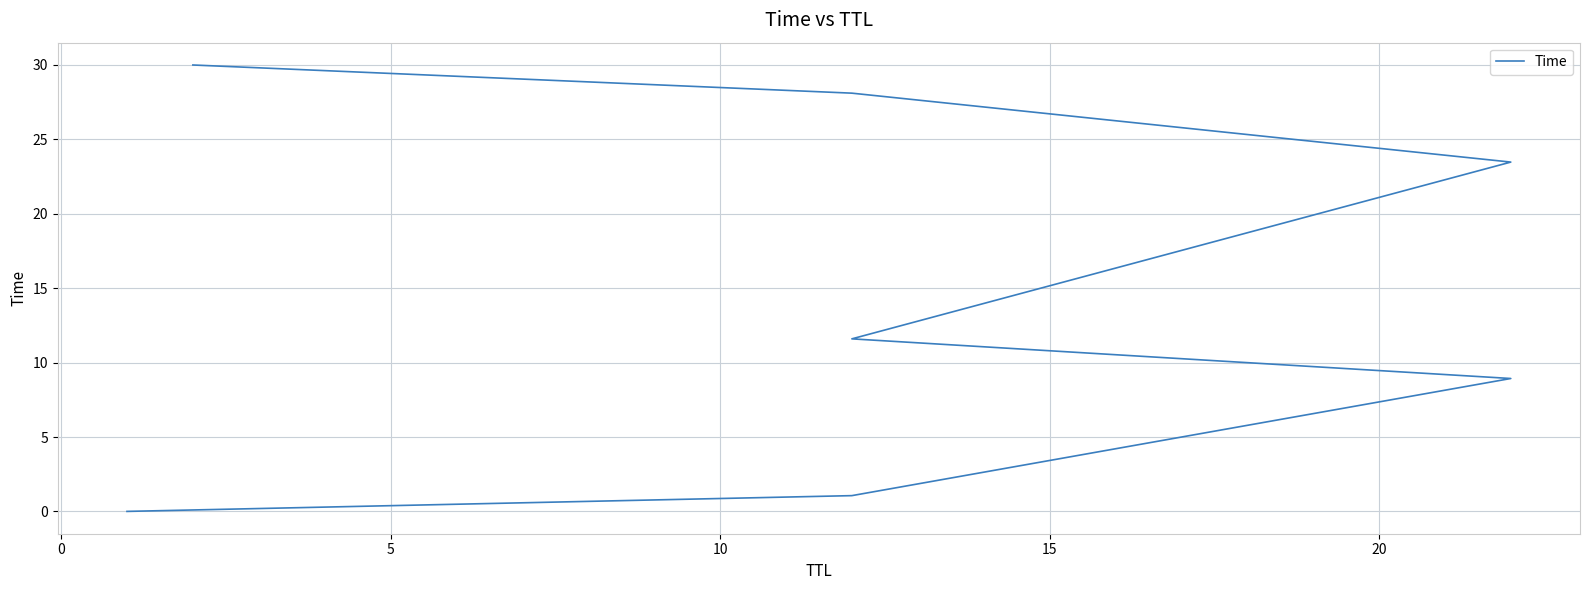

What position from the left is 15?

5